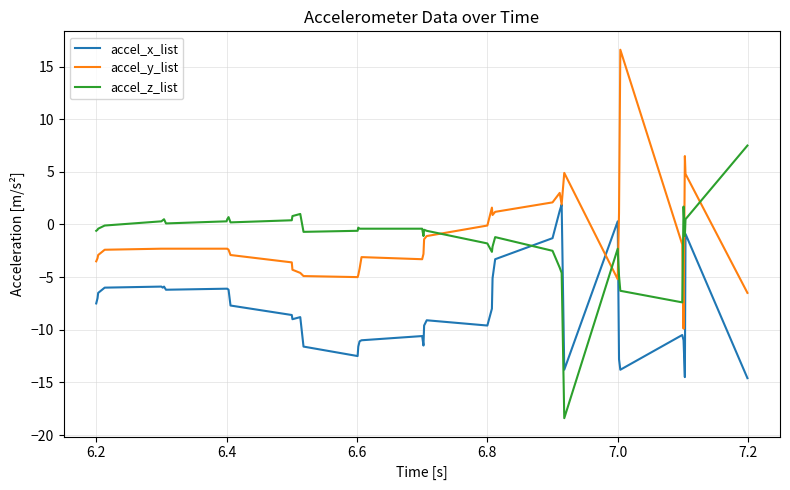

What is the minimum value for accel_y_list?

-9.9